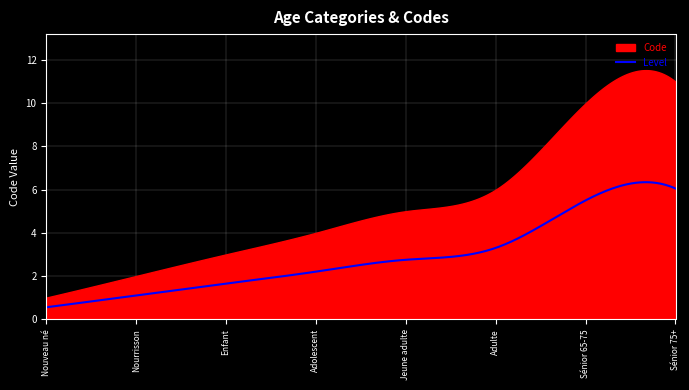

How many values are between 3 and 10?

5